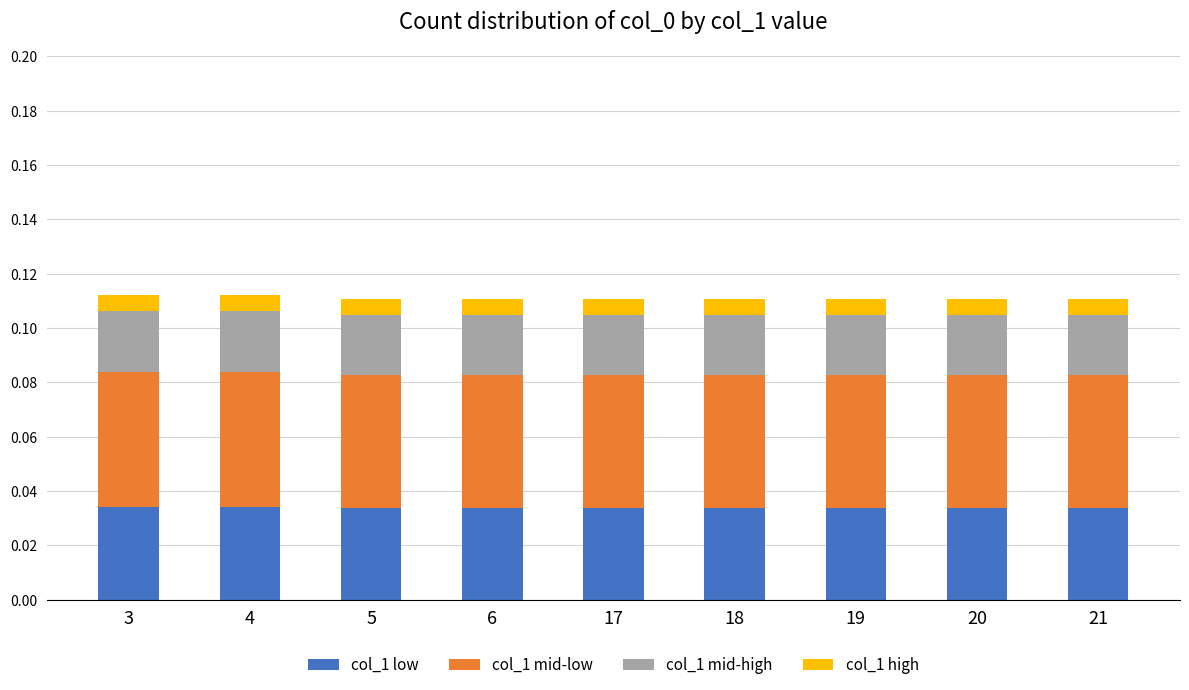

How many col_1 low values are between 0 and 1?

9